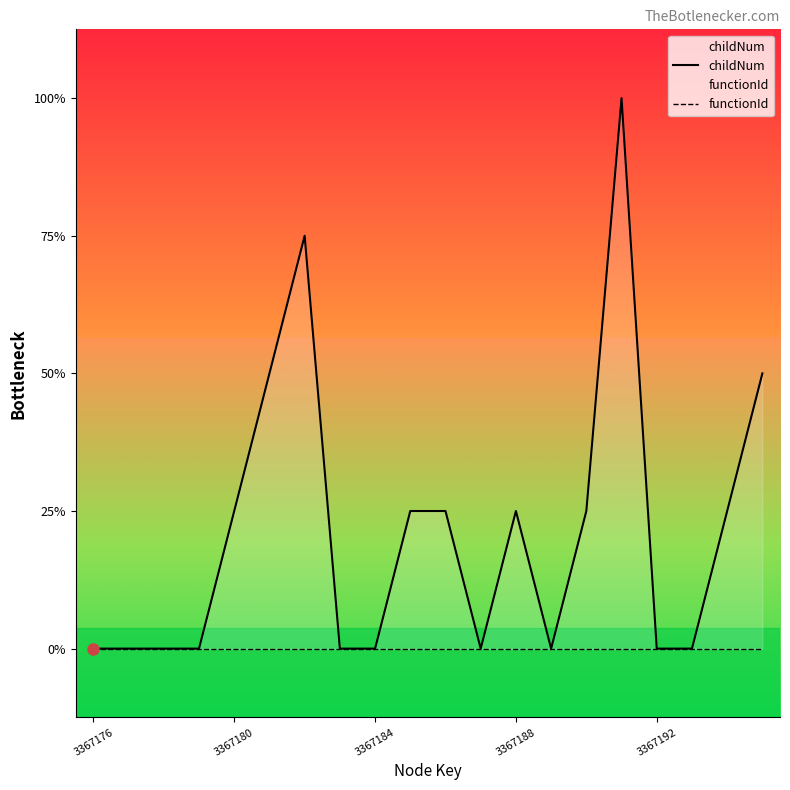

Which series has the widest spread of values?

childNum